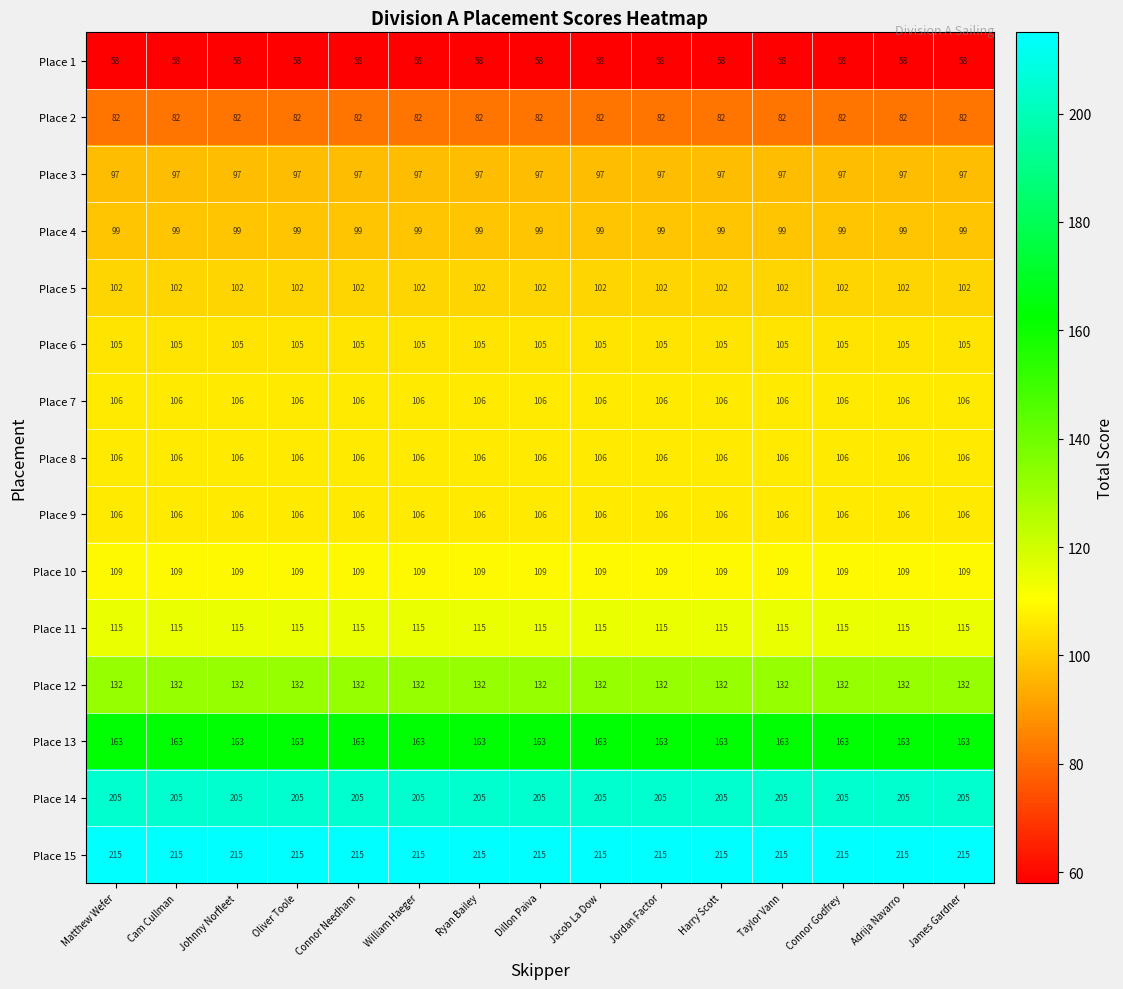

What is the sum of all Place 7 values?

1590